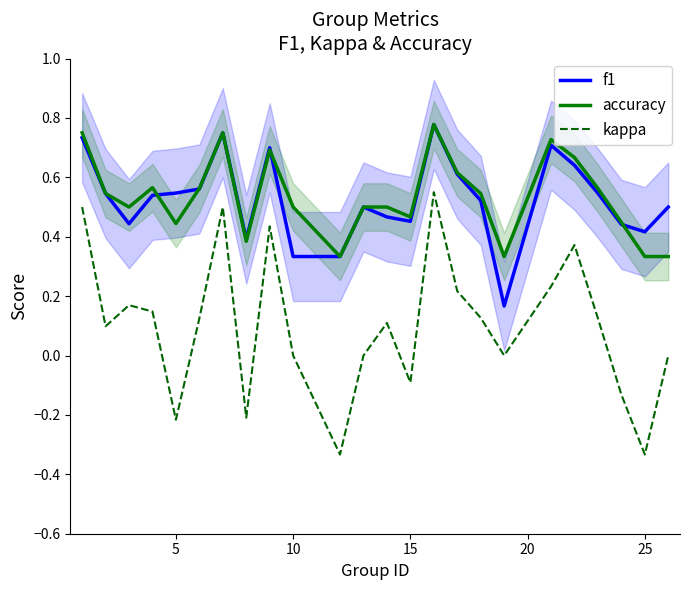

Which series has the largest total across all categories?

accuracy